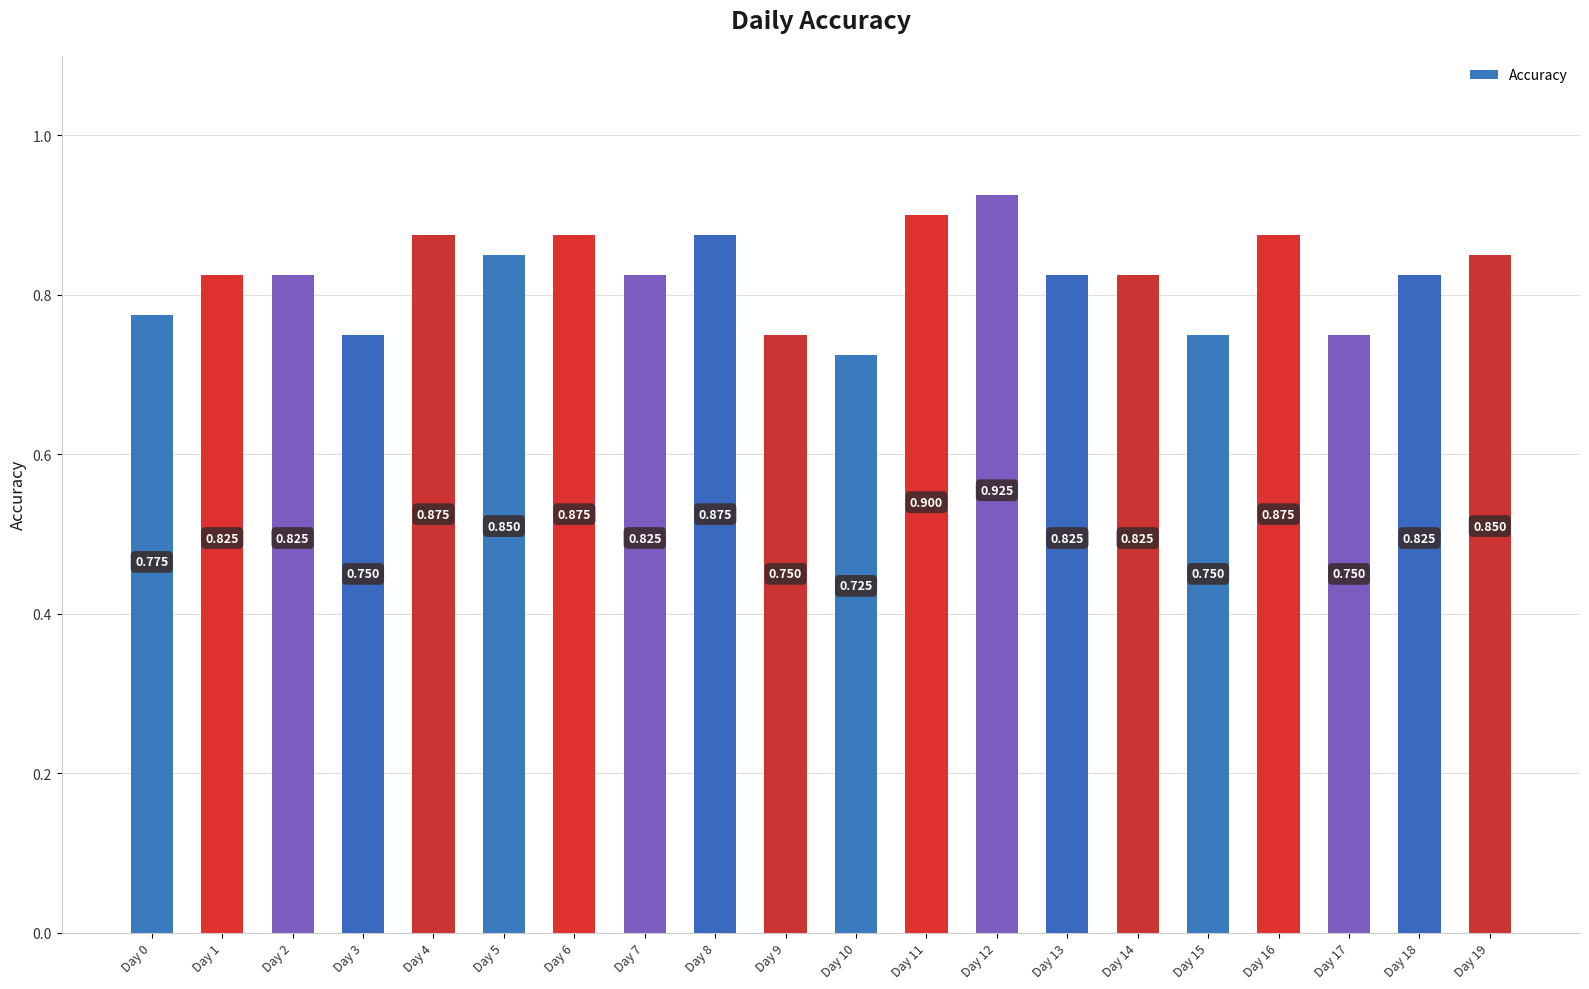

How many data points does each series have?

20